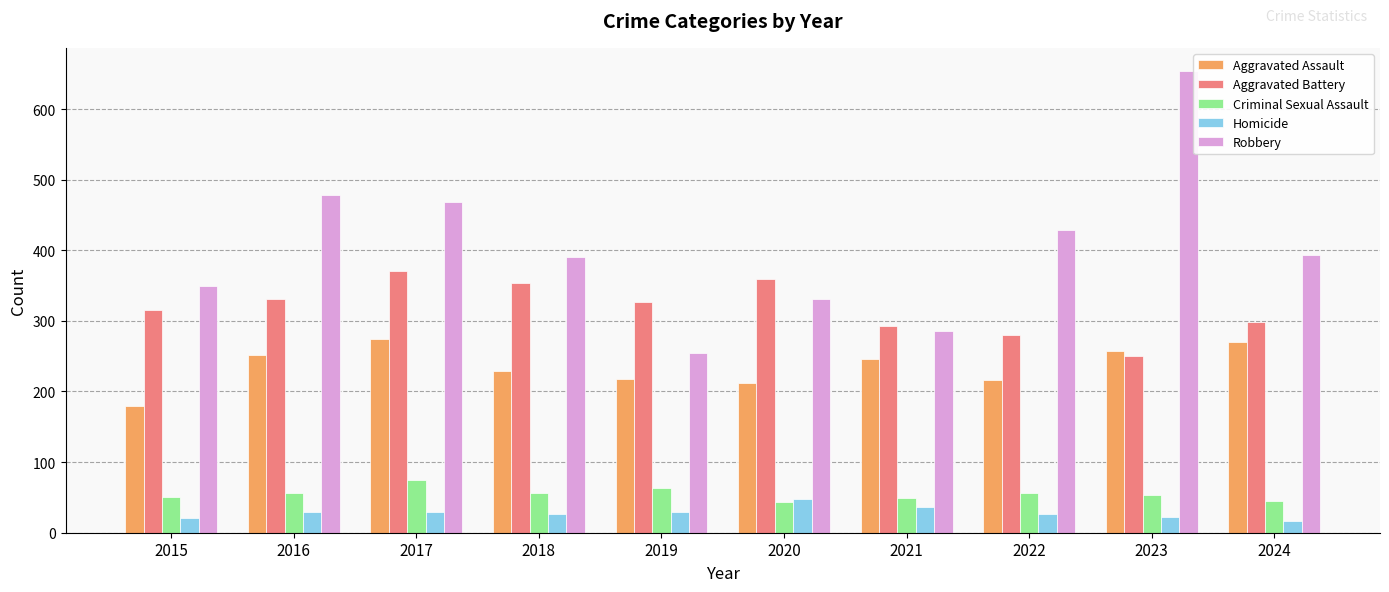

The Aggravated Battery series shows 492 at 2022. True or false?

False